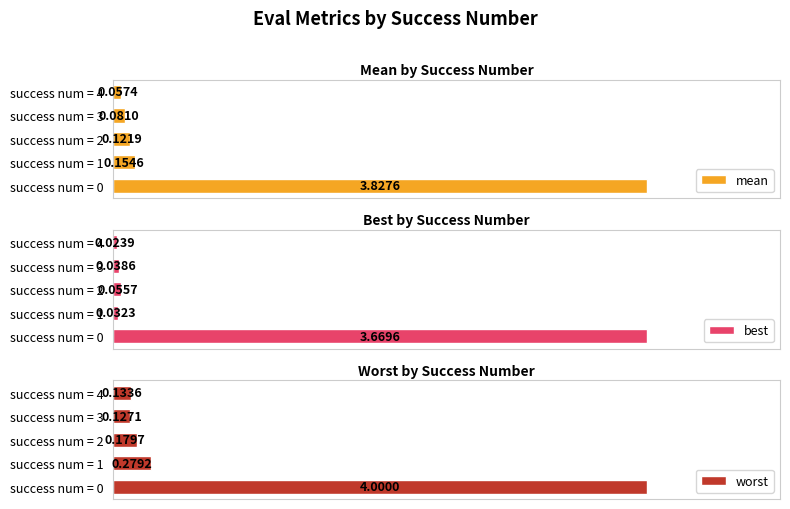

Rank the categories by worst value from lowest to highest.

success num = 3, success num = 4, success num = 2, success num = 1, success num = 0